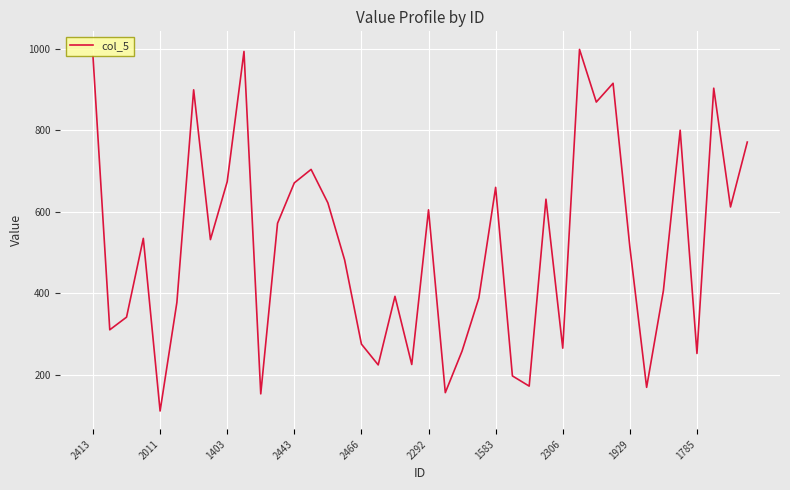

Is this an area chart (filled region under the line)?

No